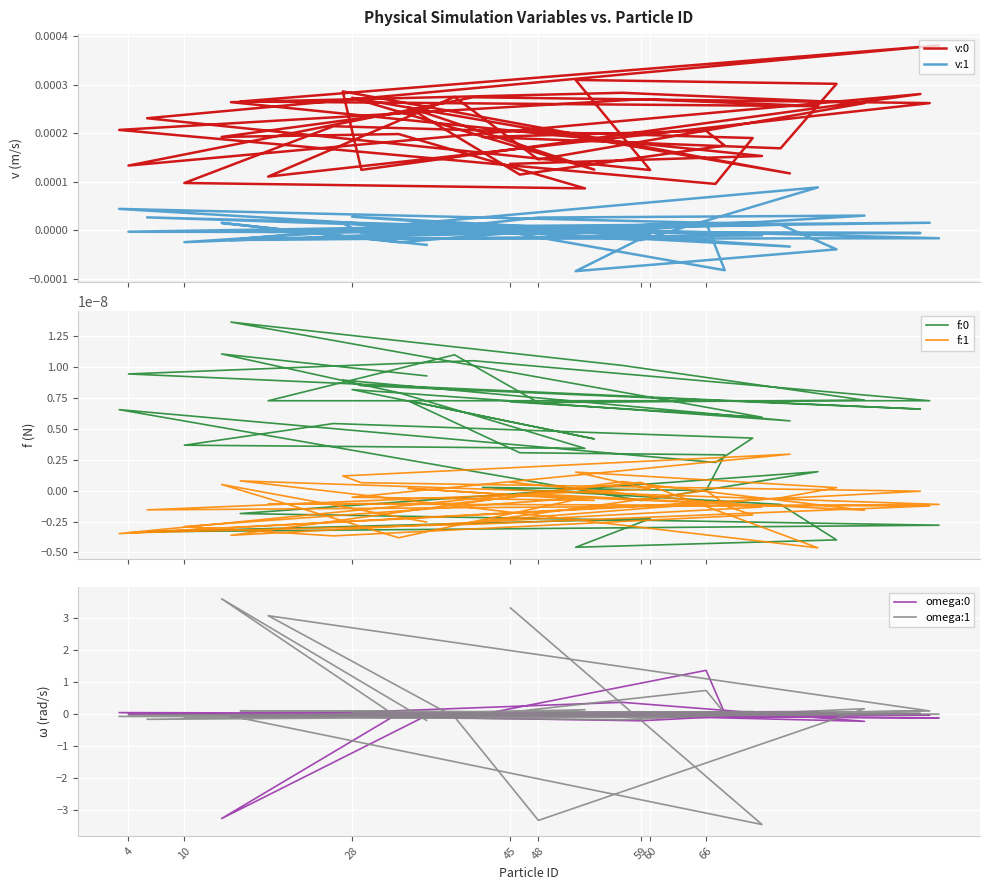

True or false: omega:1 has more than 2 points higher than both neighbors.

True